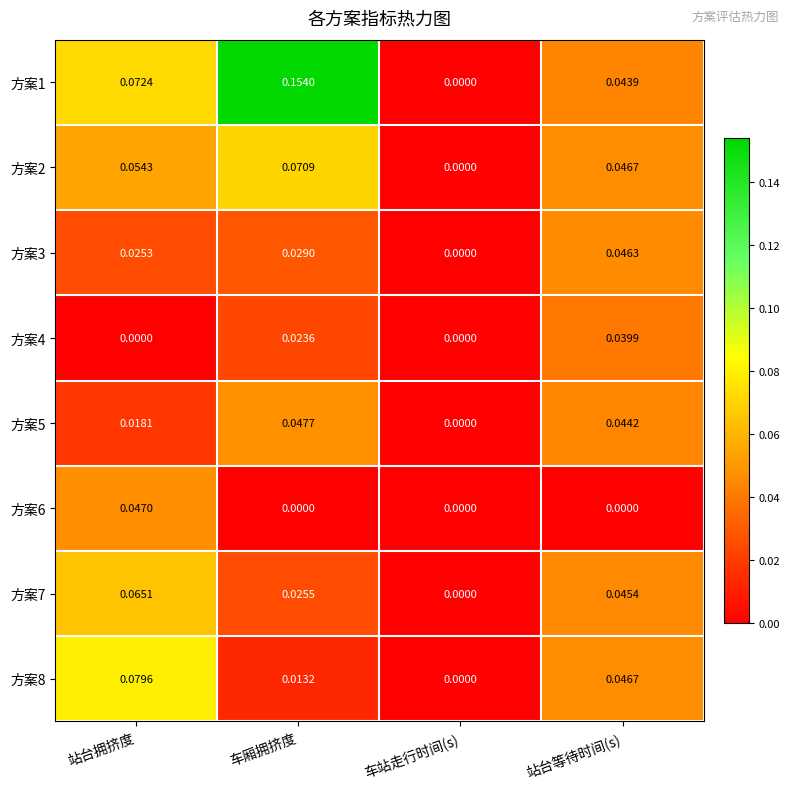

Between 车厢拥挤度 and 车站走行时间(s), which series saw the biggest shift?

方案1